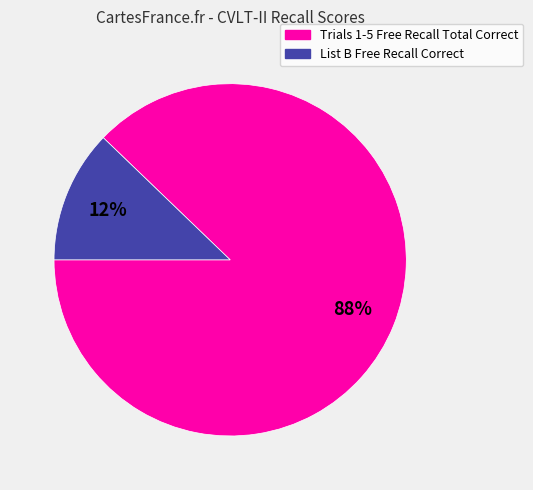

Count the number of slices in the pie.

2